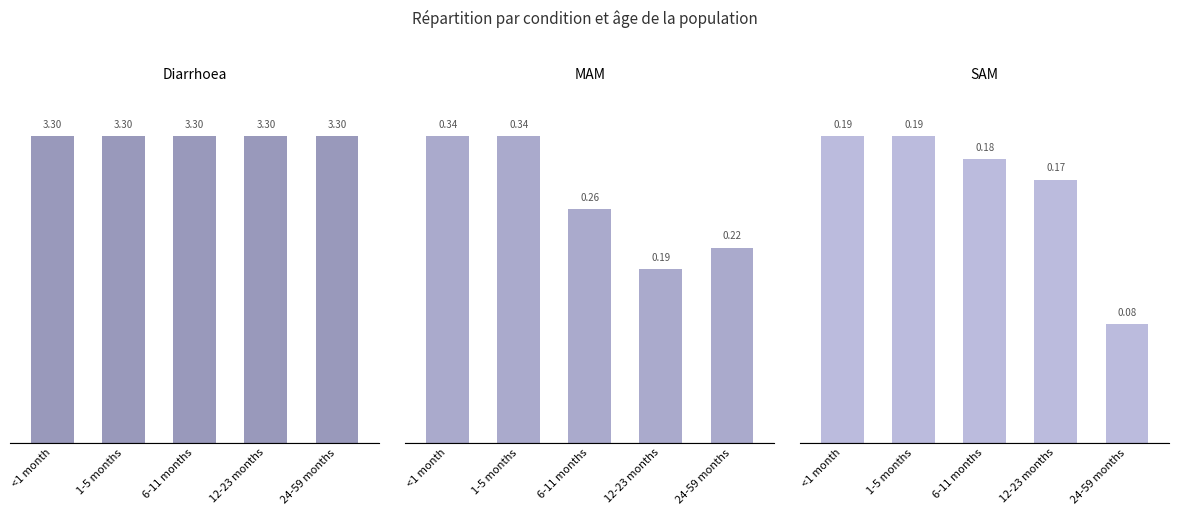

What is the value of the MAM bar at the 3rd from the left?

0.3